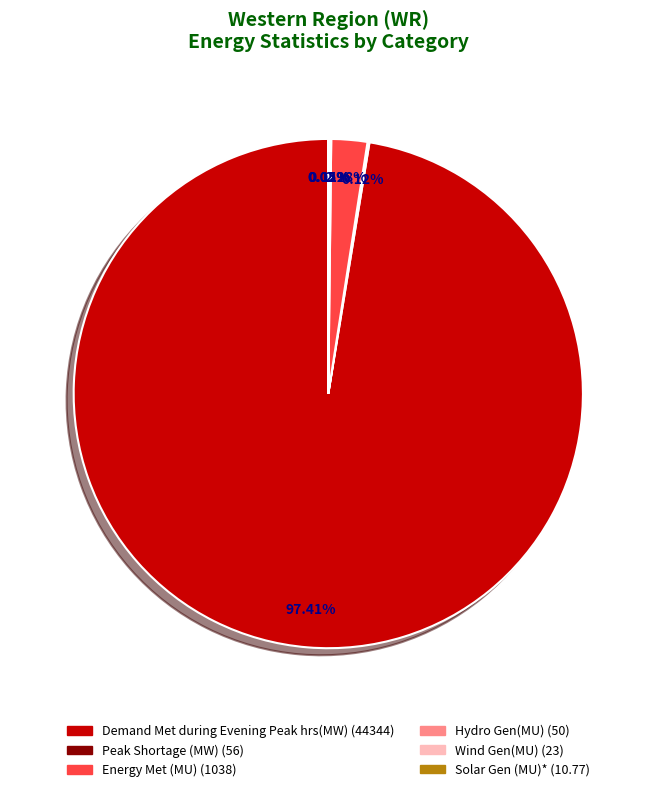

Which slice is the largest?

Demand Met during Evening Peak hrs(MW)